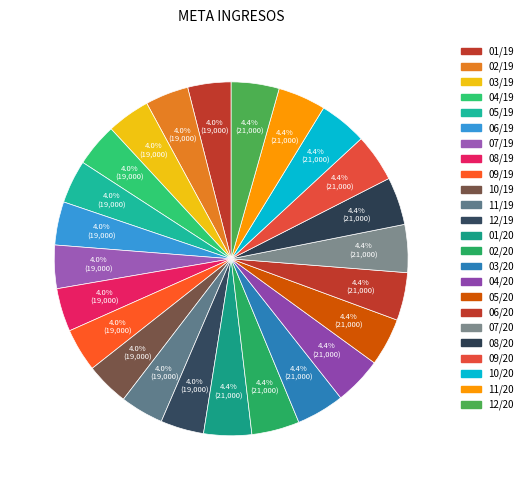

How many segments does this pie chart have?

24